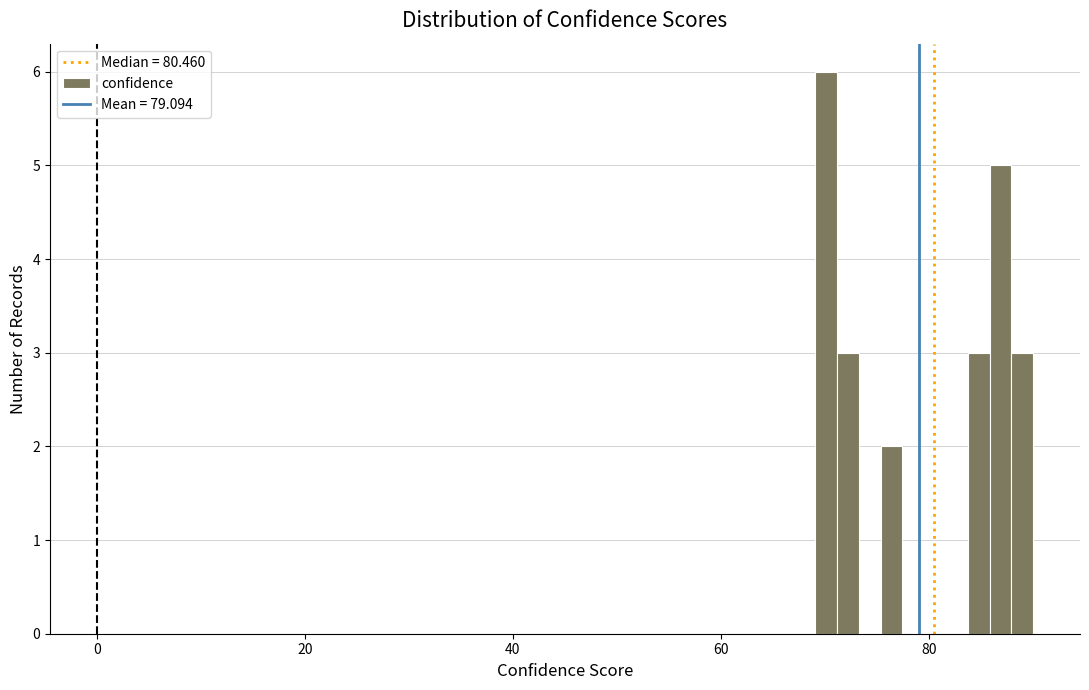

Around what value on the x-axis is the tallest bar? Give the approximate position of its centre, as read against the axis.

70